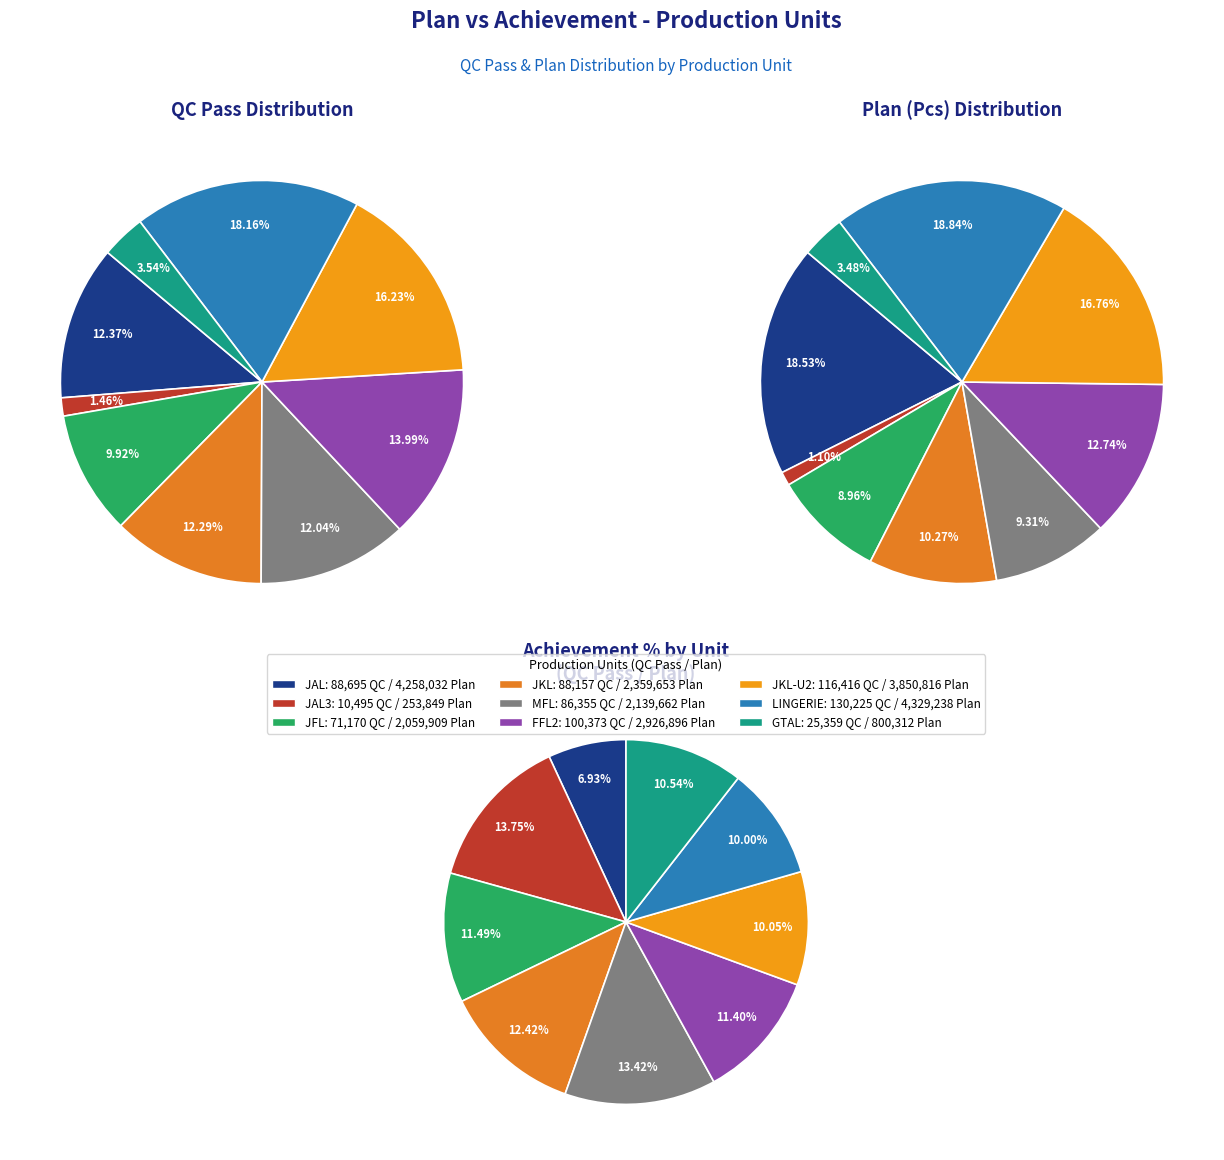

Which series changed the most between JAL and GTAL?

Plan (Pcs)